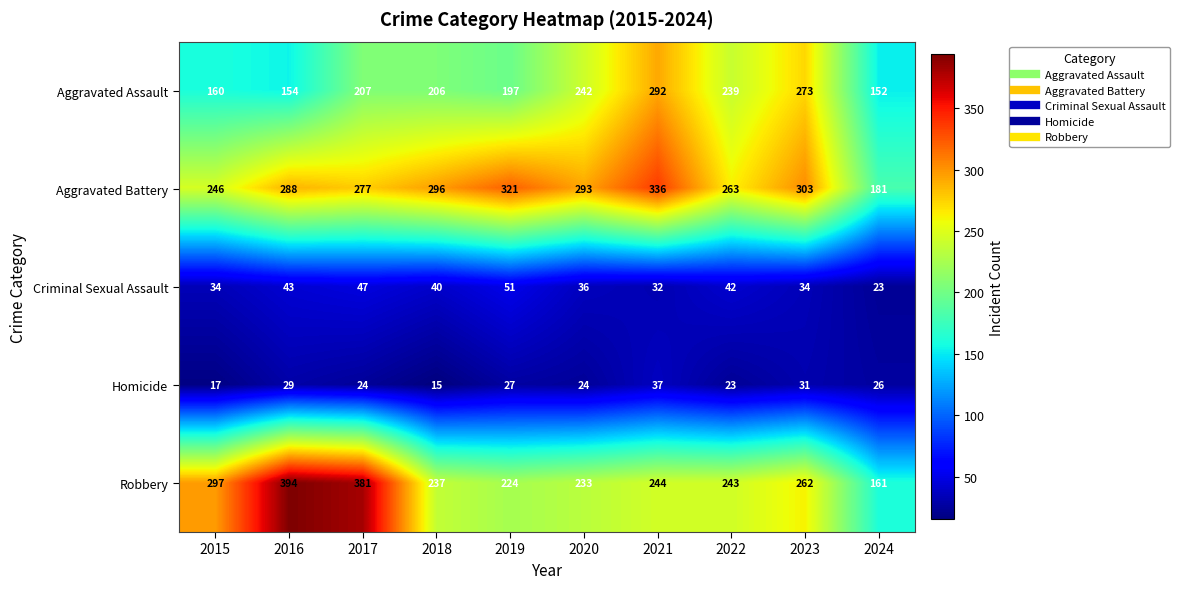

At how many categories does at least one series exceed 39?

10